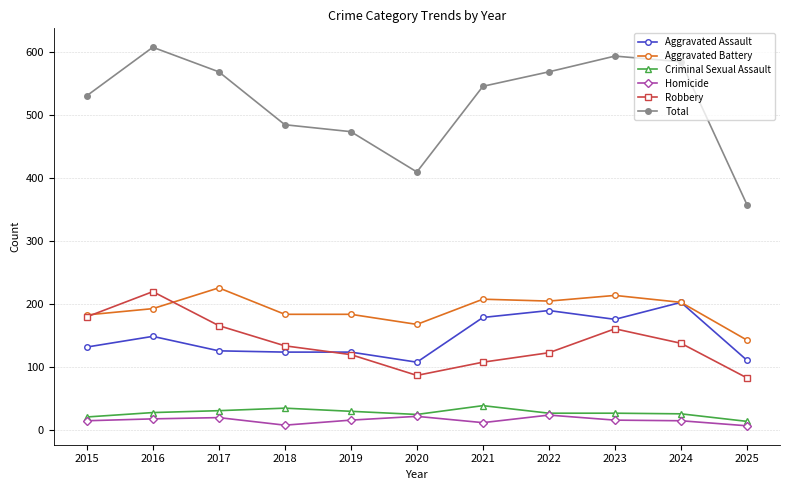

Does the chart have visible grid lines?

Yes